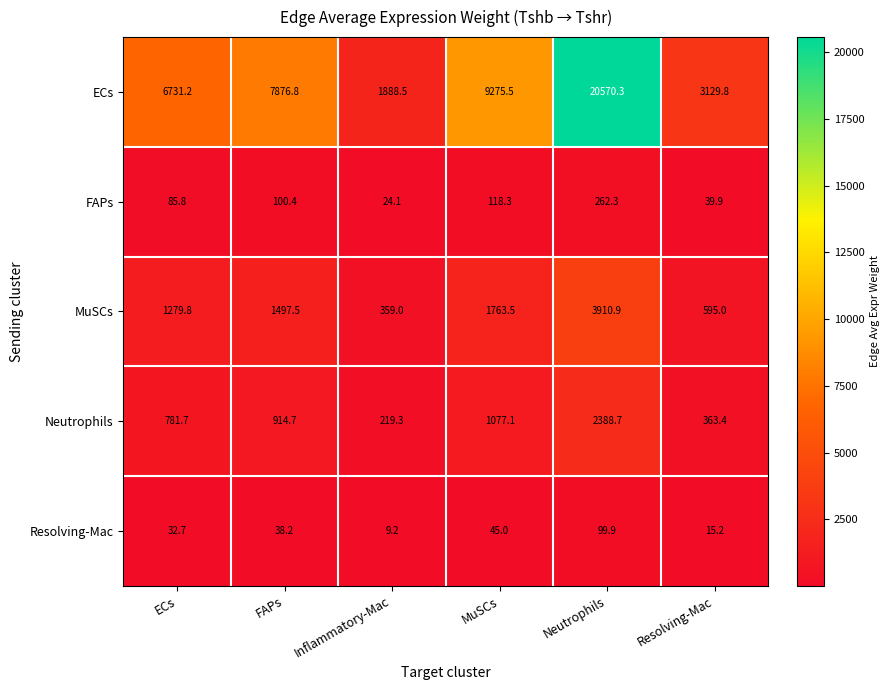

Count the number of categories in the chart.

6